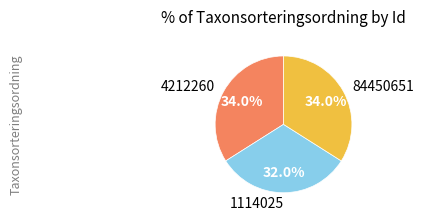

To the nearest percent, what is the difference between the largest and smallest slice percentages?

2%